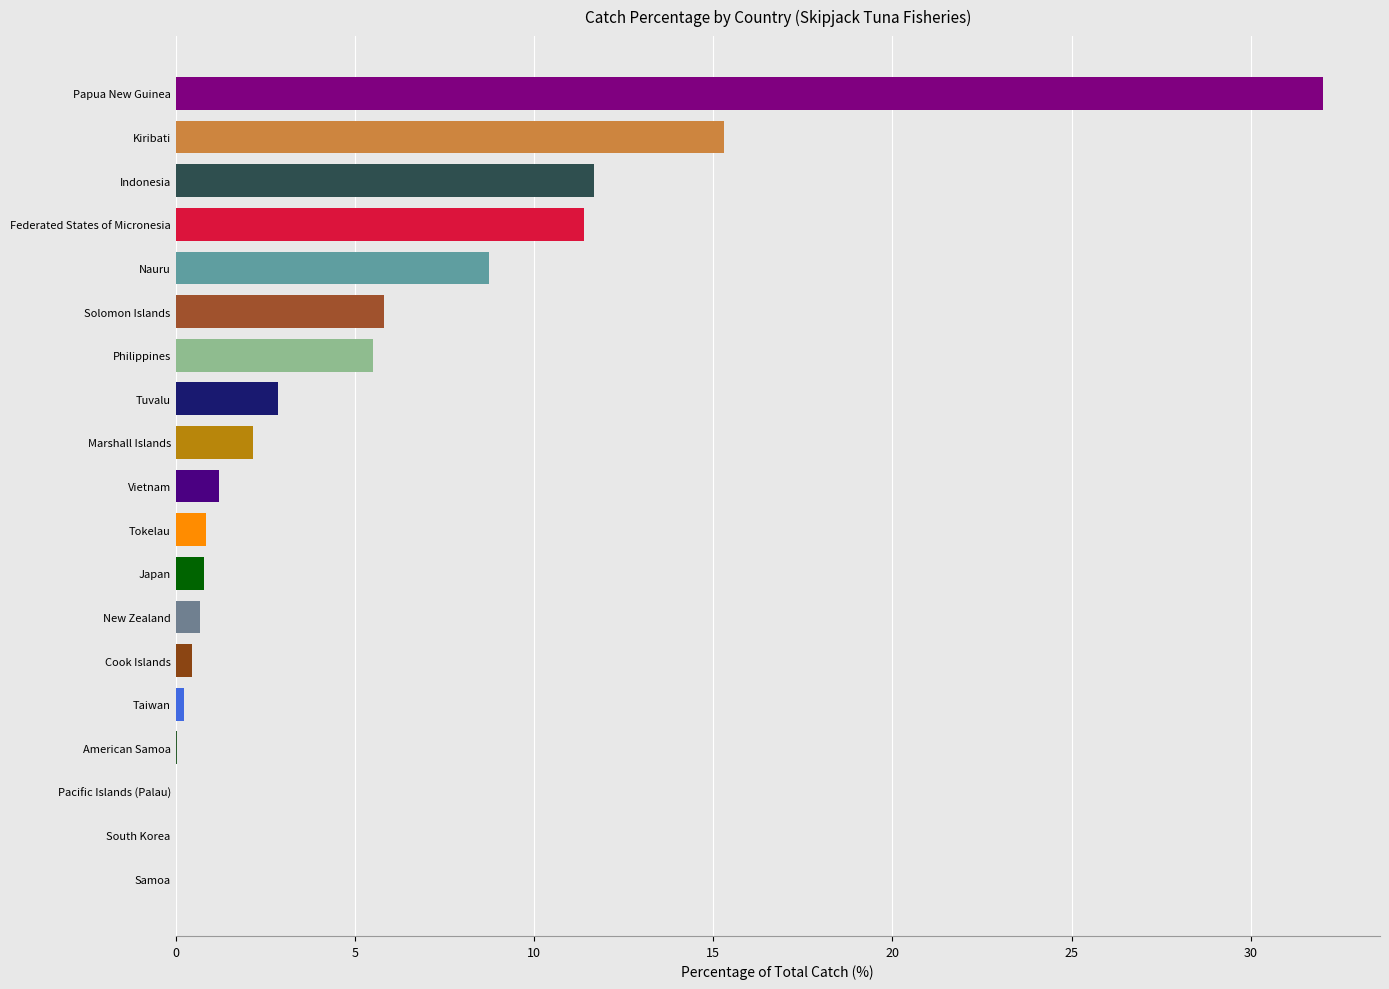

What is the greatest value displayed?

32.0